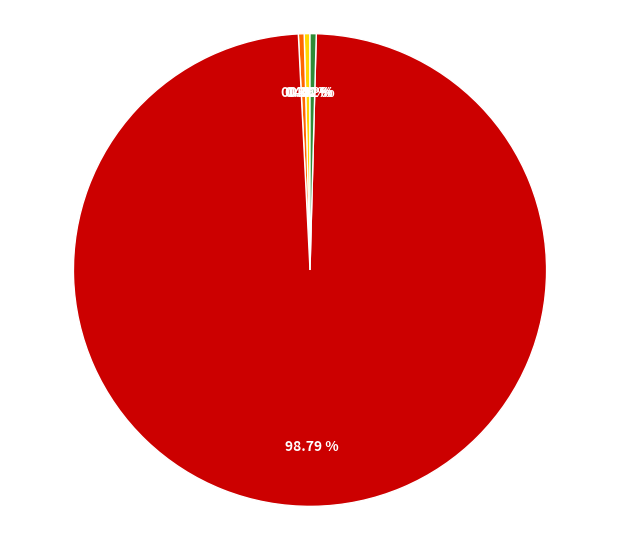

To the nearest percent, what is the average slice percentage?

20%